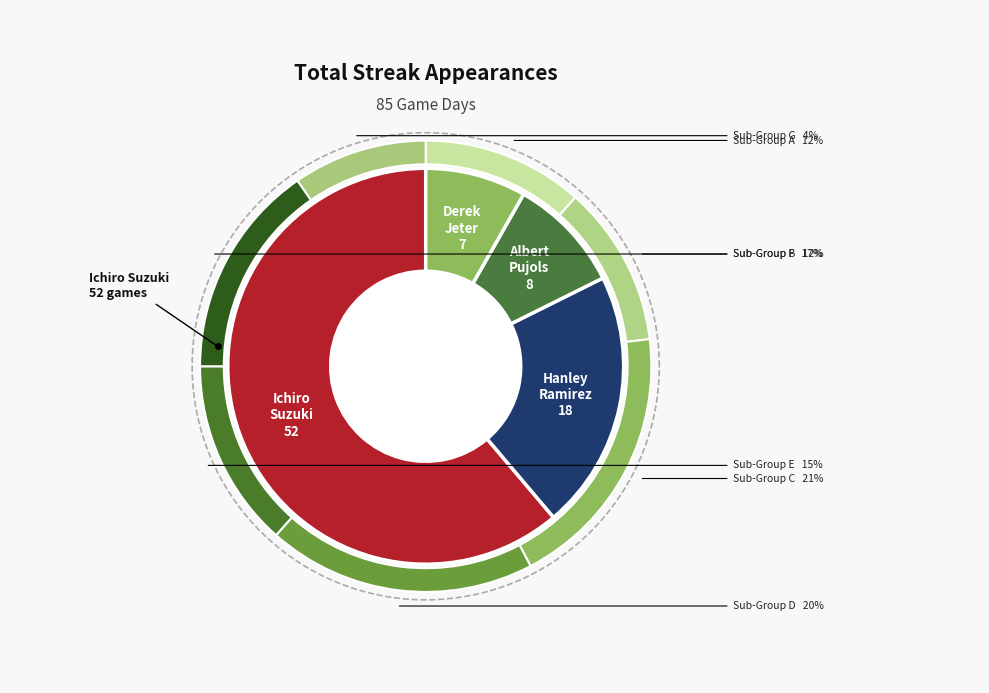

Which slice is the smallest?

Derek Jeter